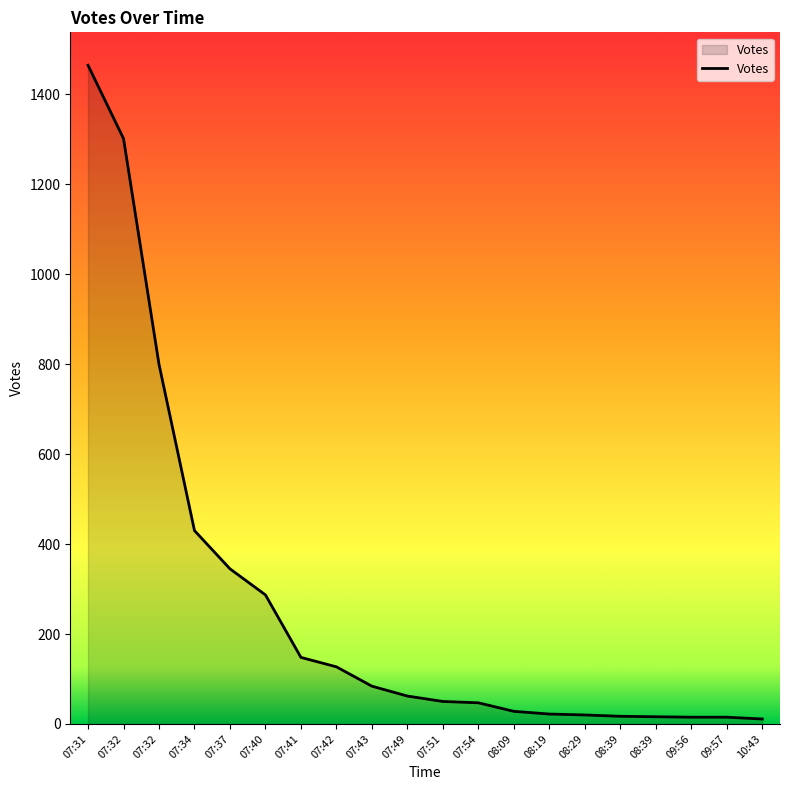

What is the minimum value shown in the chart?

11